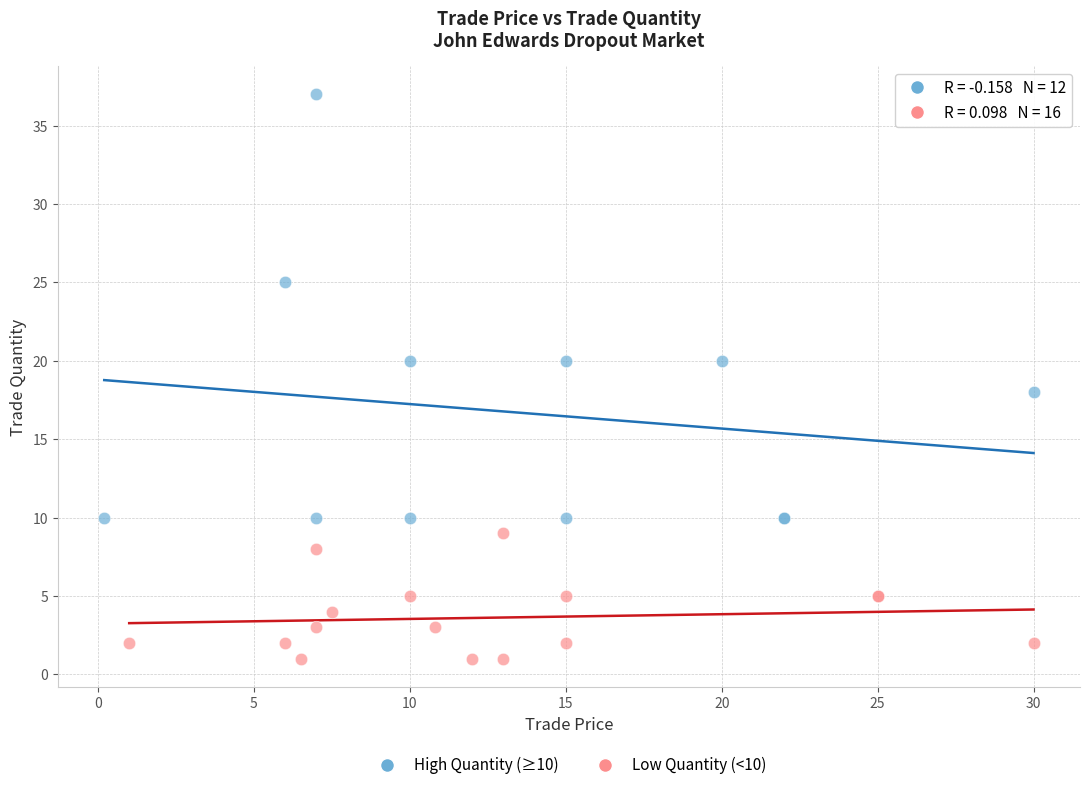

Which series has the largest Y range (max minus min)?

High Quantity (≥10)